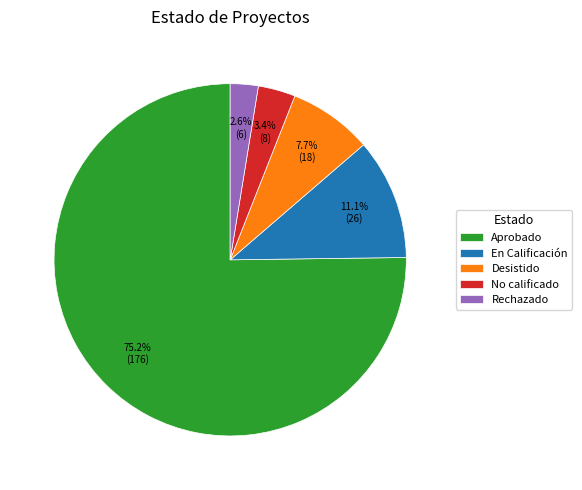

Which has a higher value, En Calificación or Rechazado?

En Calificación